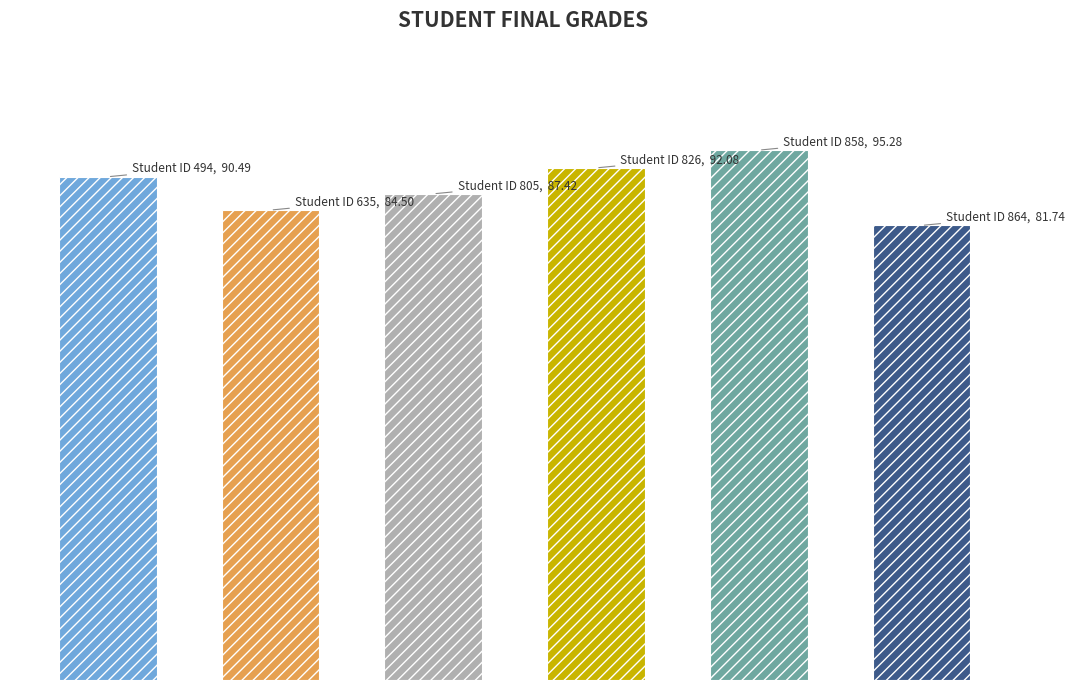

At which label is the value closest to 88?

805